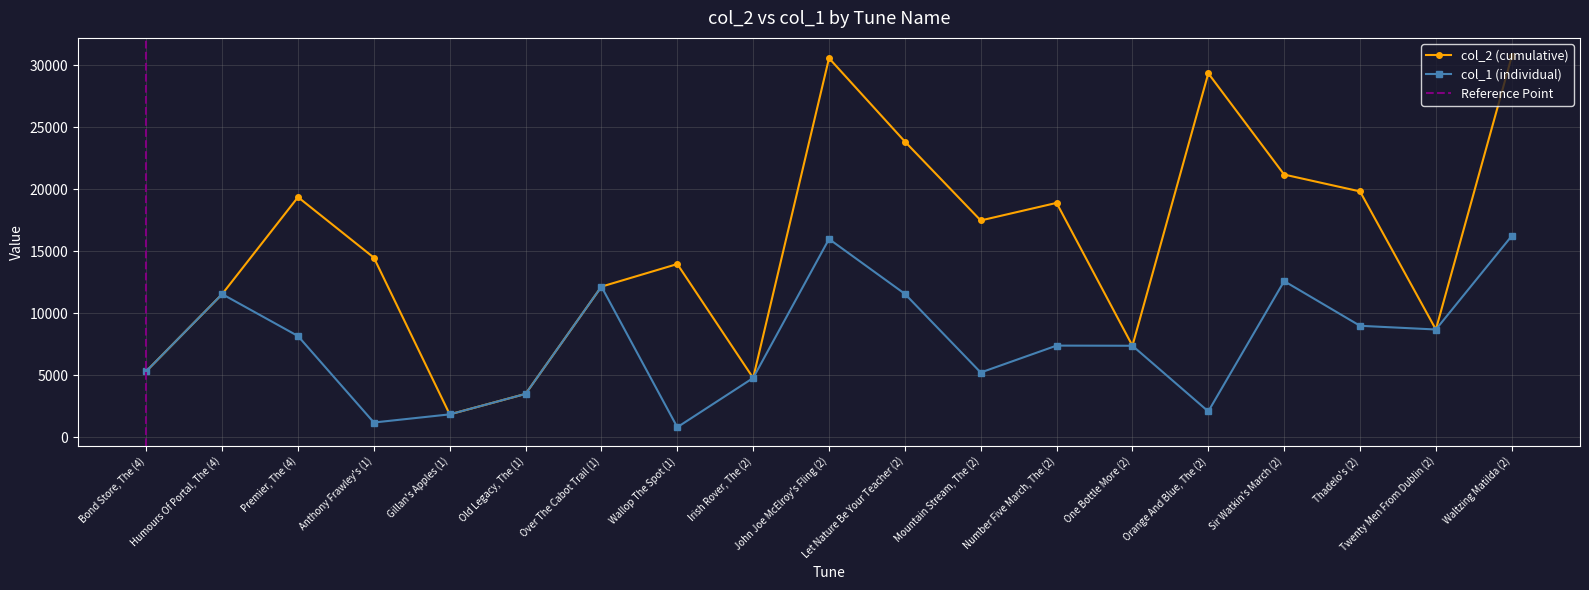

How many values in the col_1 series exceed 7395?

9